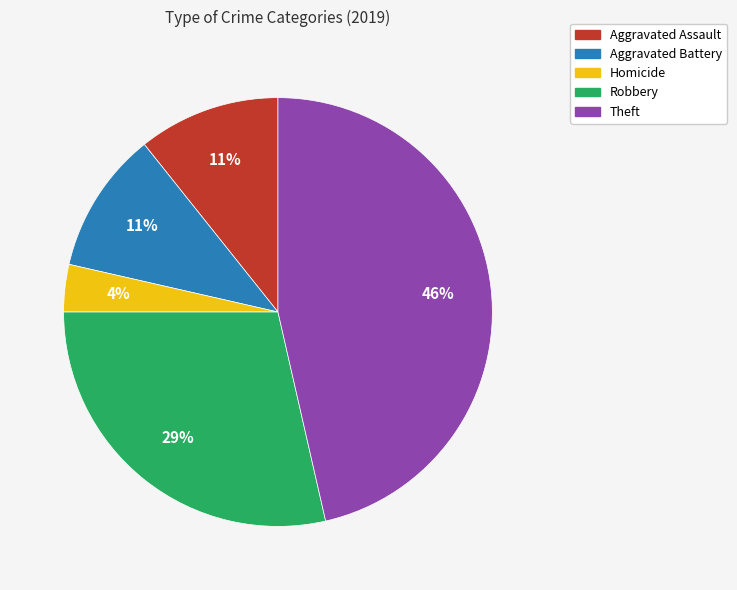

To the nearest percent, what is the average slice percentage?

20%